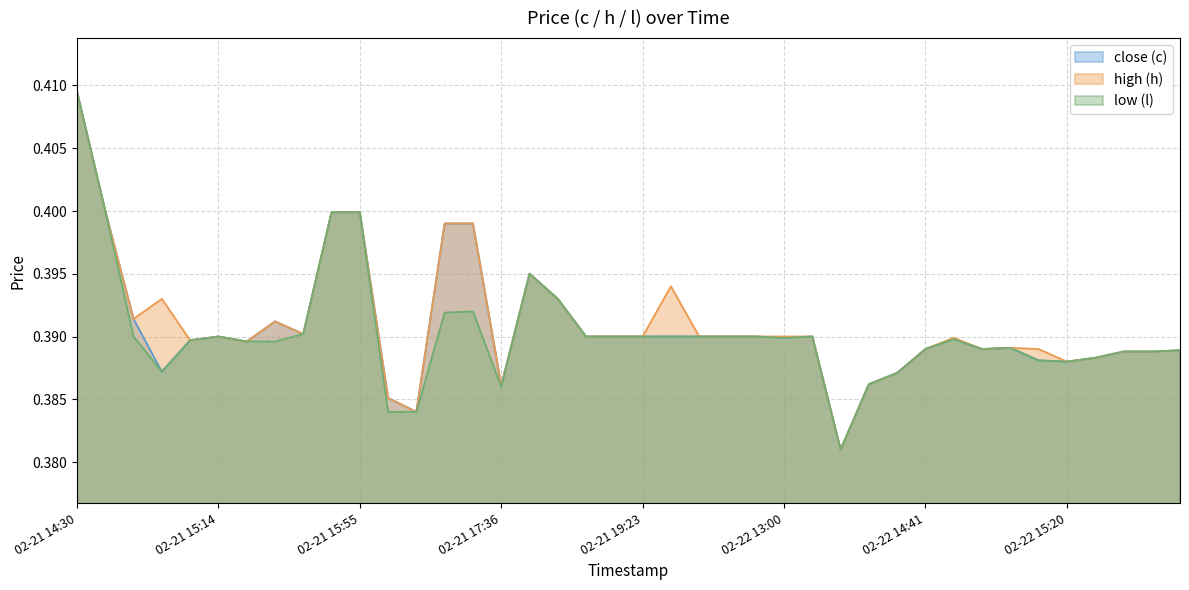

Read the close (c) value at 2024-02-21 19:22:00.

0.4